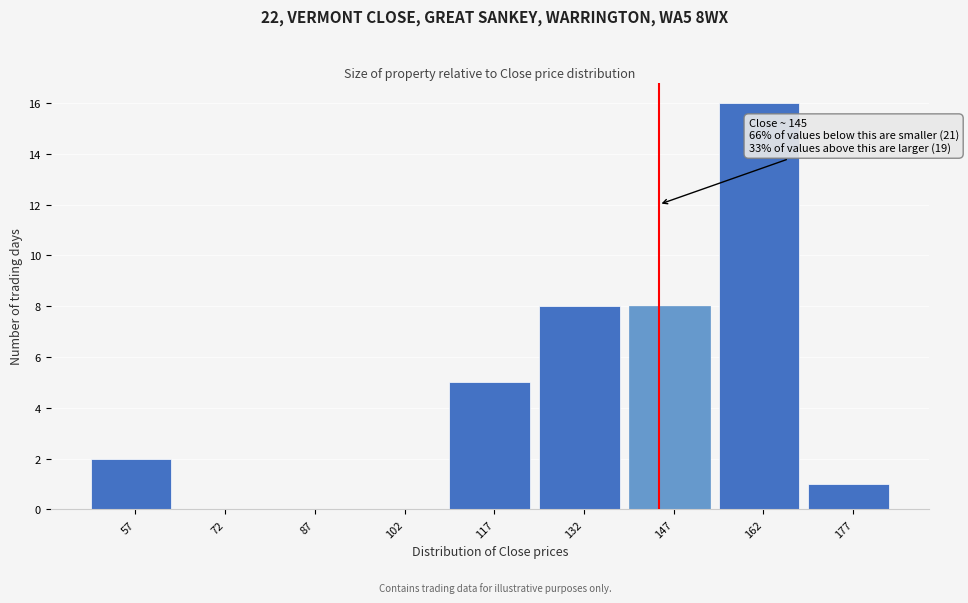

Which range on the x-axis has the tallest bar?

155 to 170